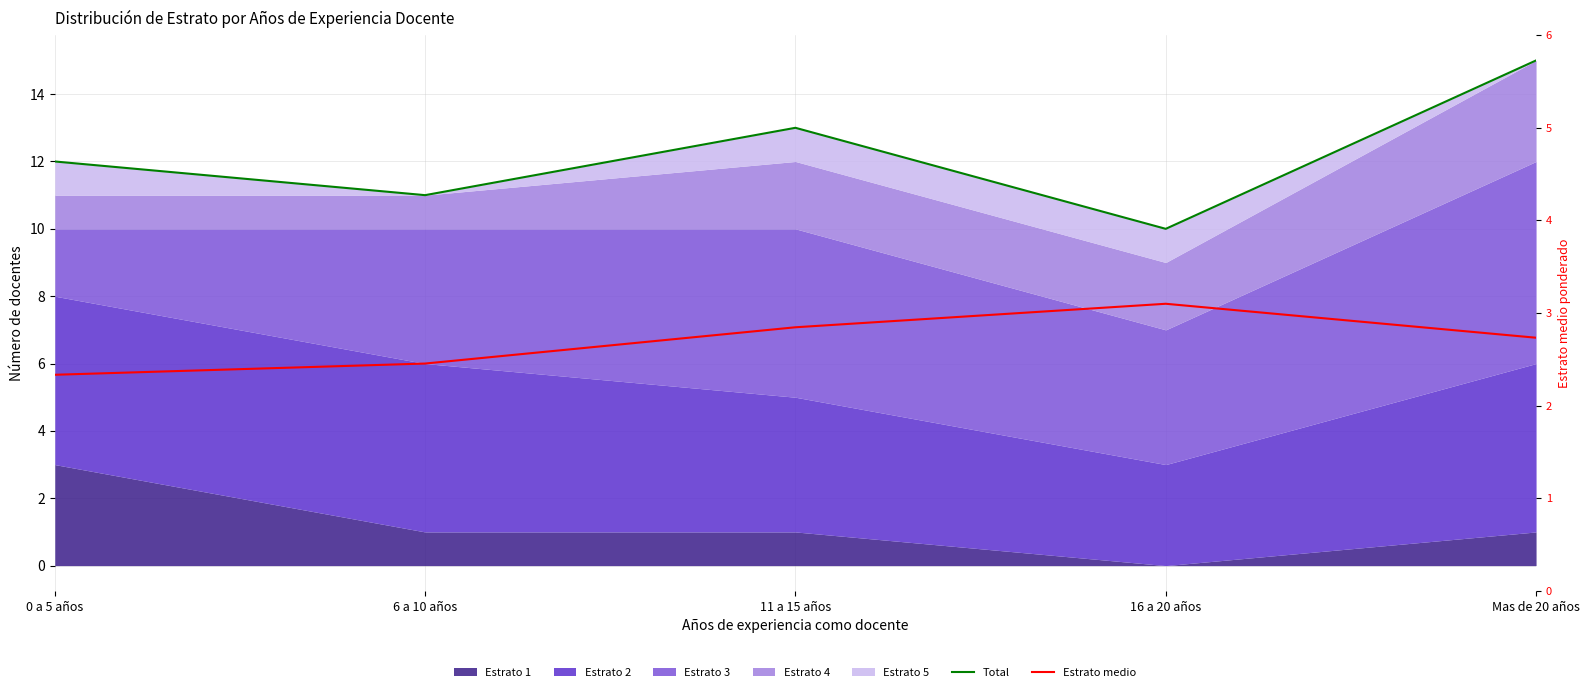

How many data points does each series have?

5